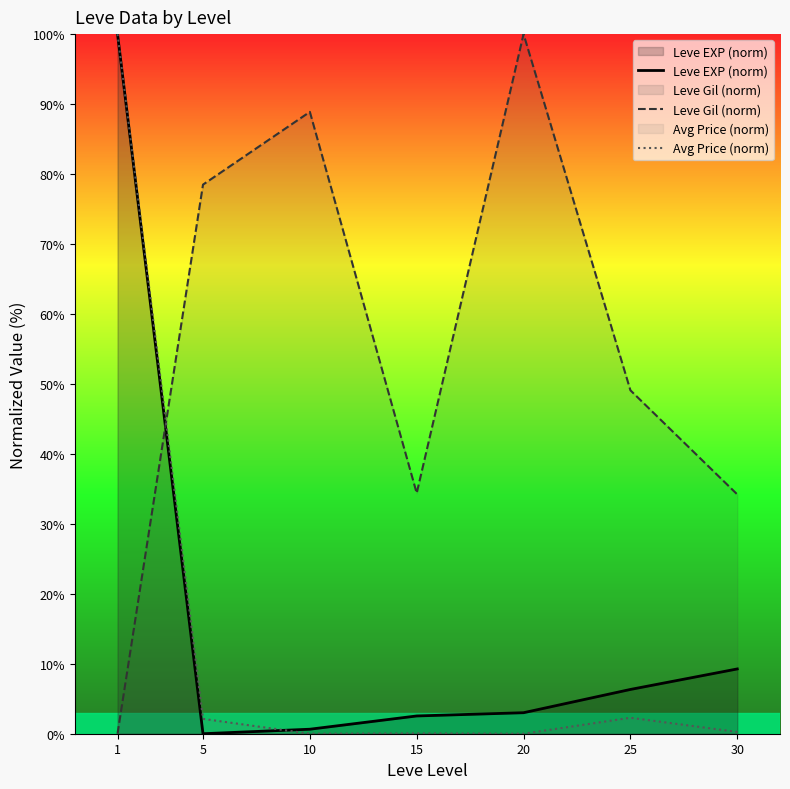

What is the difference between the Leve EXP (norm) values at 20 and 15?

0.5